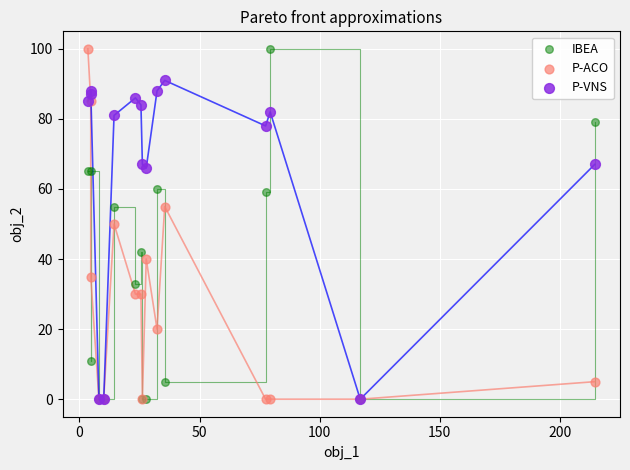

In the P-VNS series, what Y value is closest to 45?

66